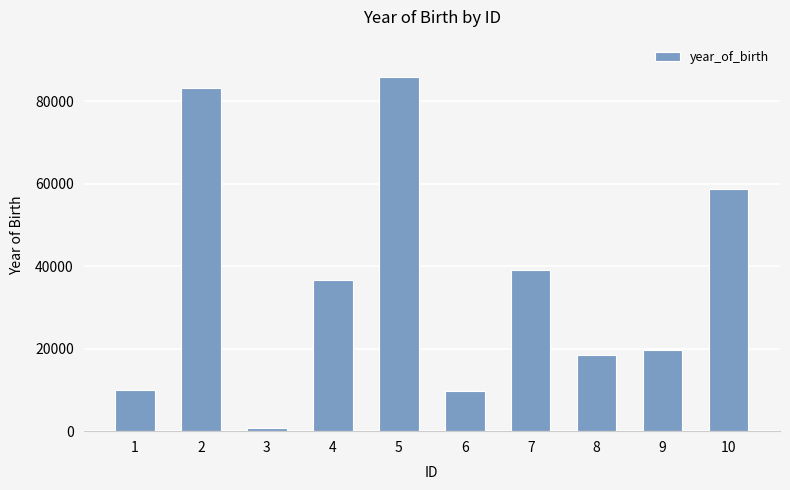

What is the maximum value shown in the chart?

85994